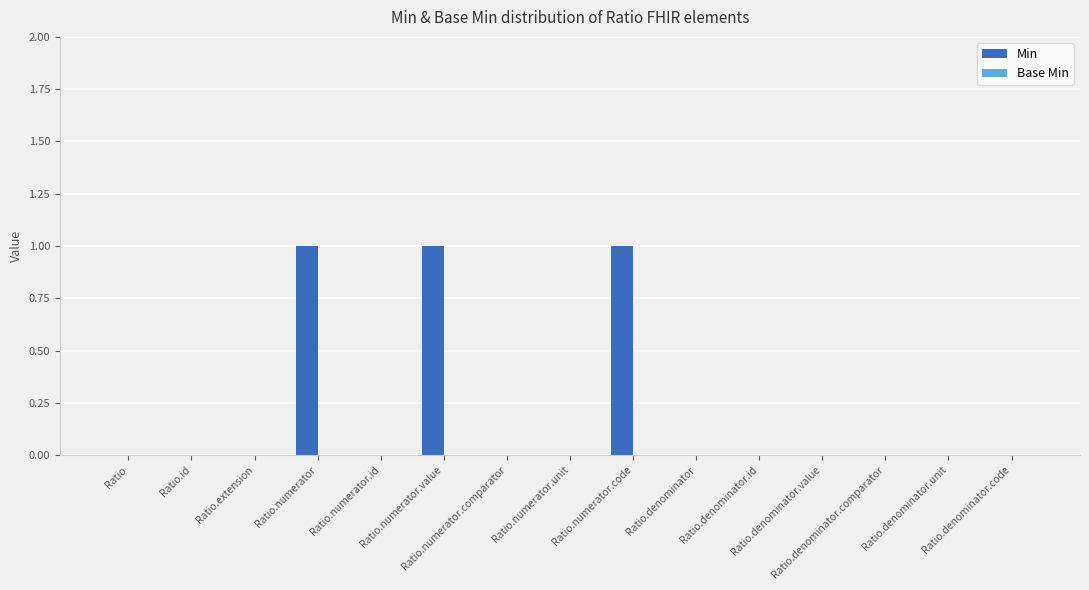

How many series are shown in this chart?

1